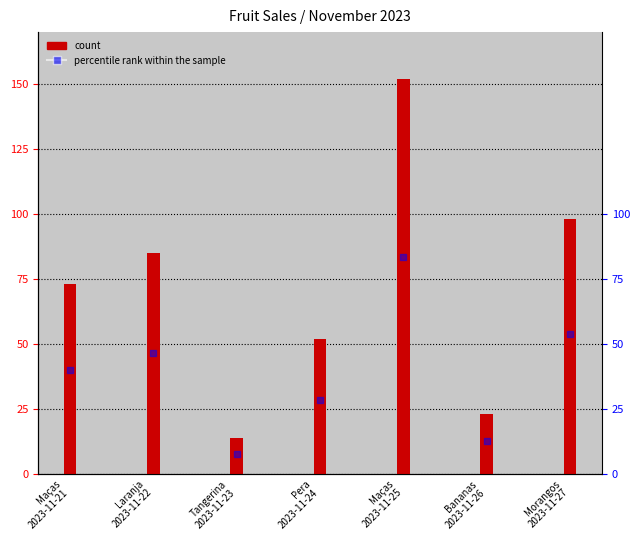

What is the total value across all series at Pera
2023-11-24?

80.6